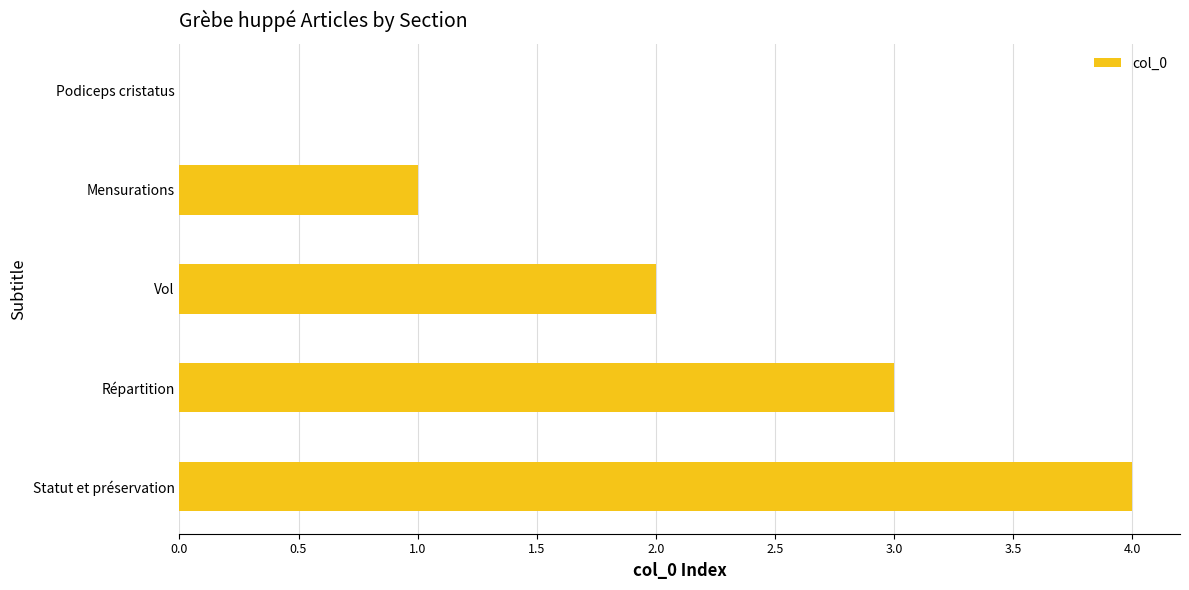

Count the values in the range 1 to 3.

3